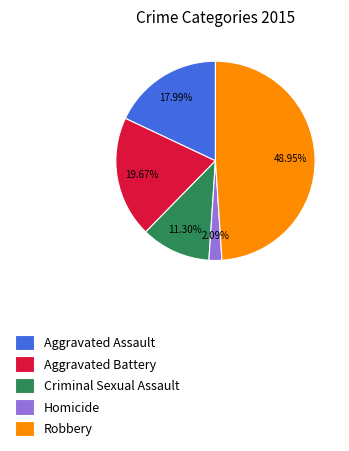

Count the number of slices in the pie.

5